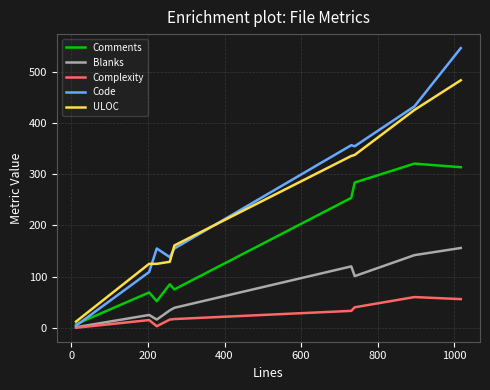

What is the greatest value displayed?

547